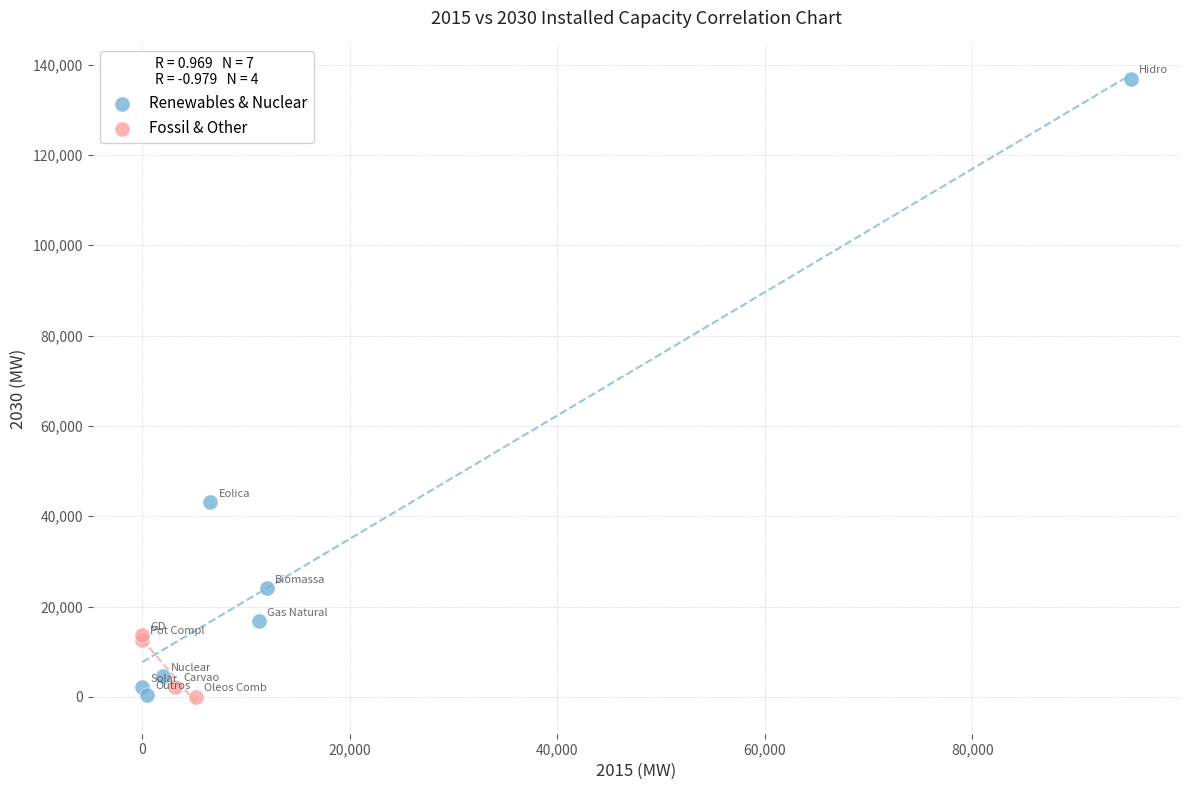

Which series has the largest Y range (max minus min)?

Renewables & Nuclear